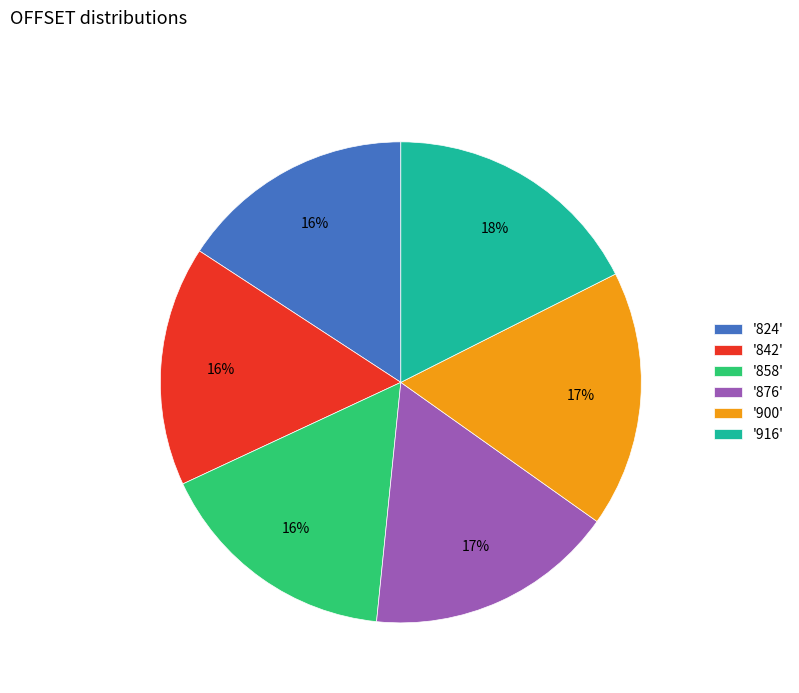

How many segments does this pie chart have?

6